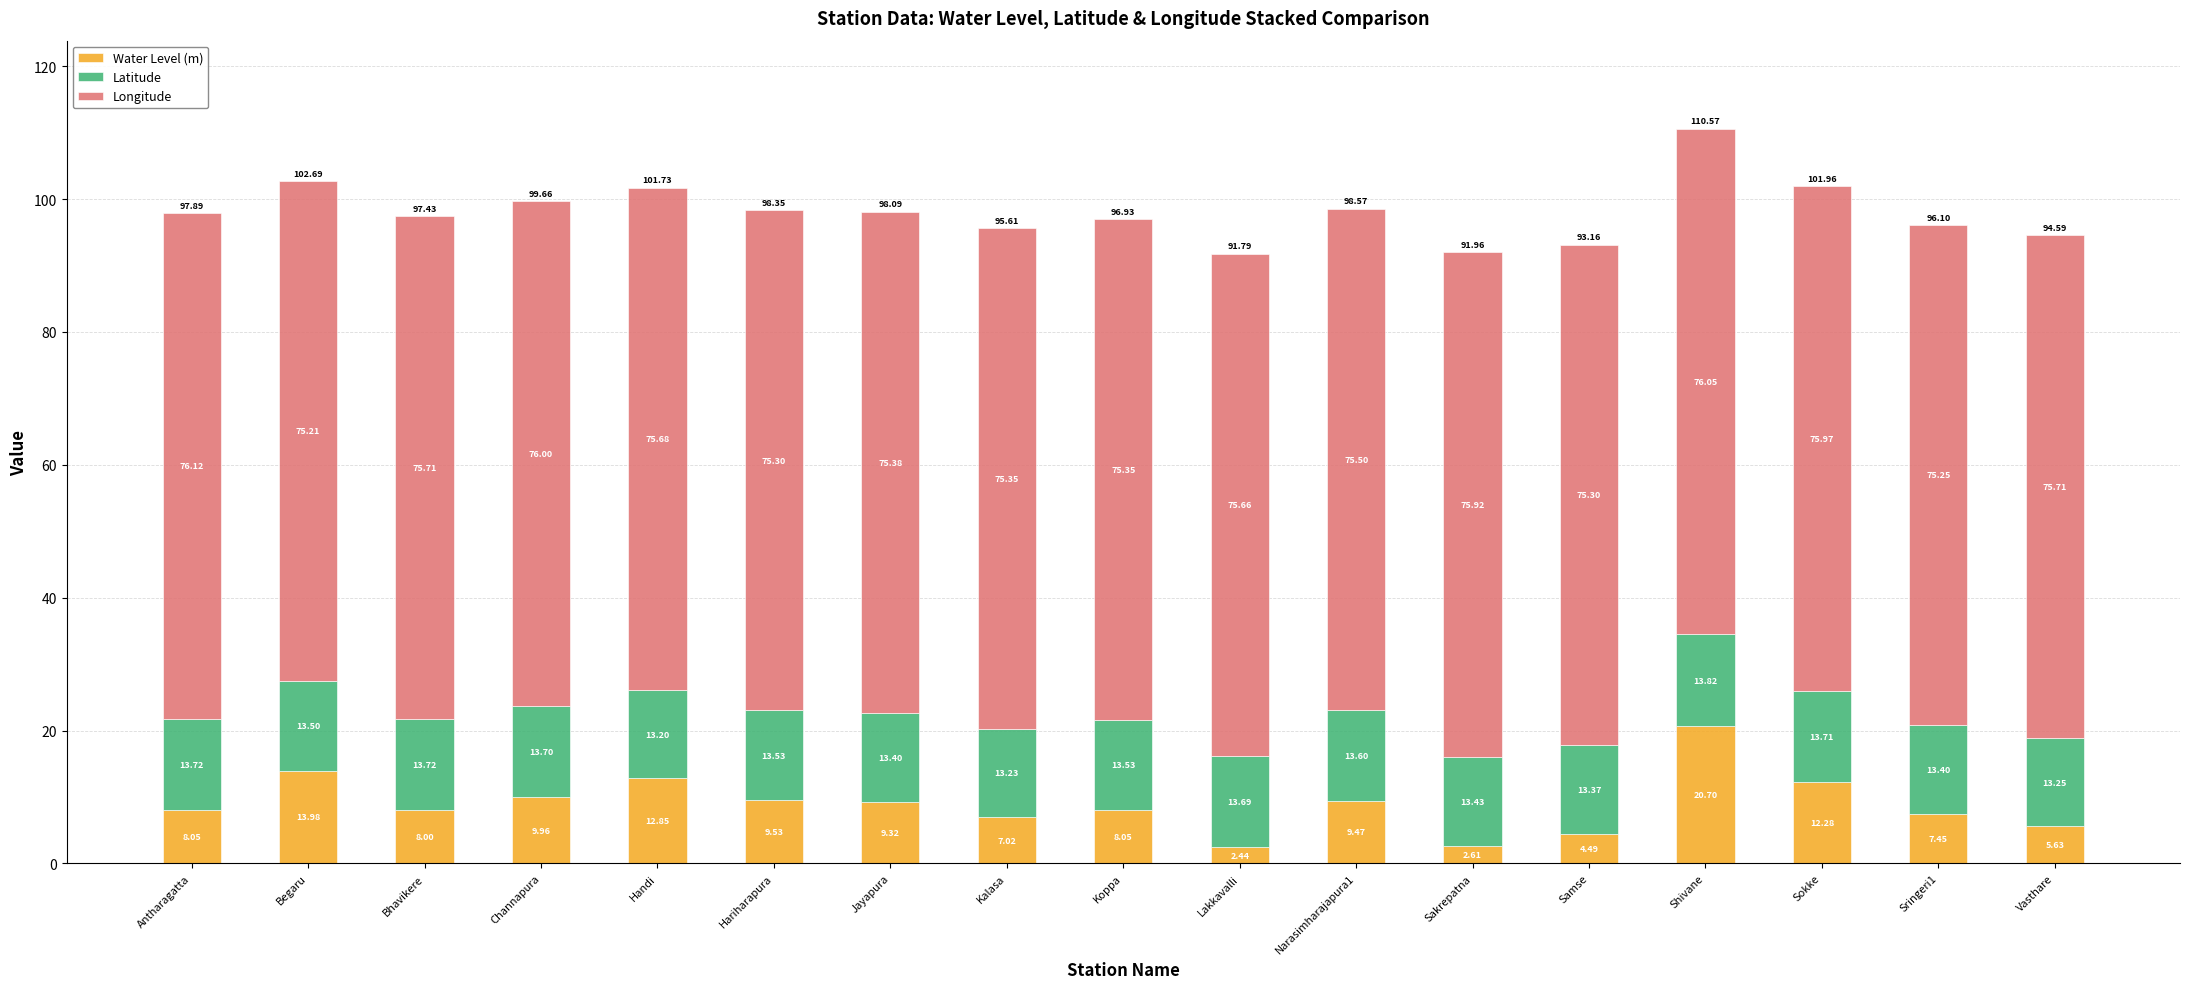

Where does the Water Level (m) series first go above 8?

Antharagatta